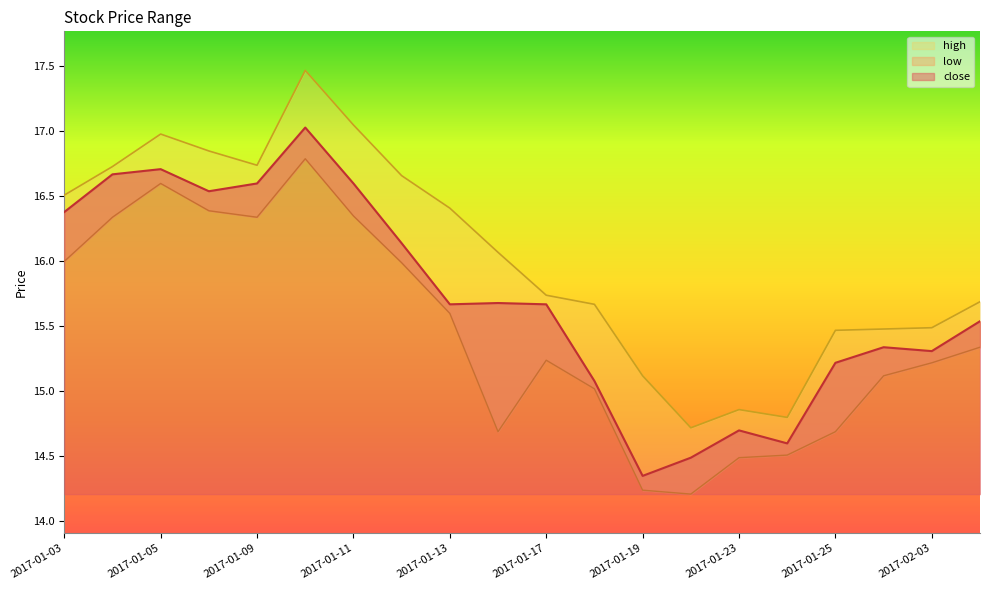

What is the value of the close point at the 16th from the left?

14.6